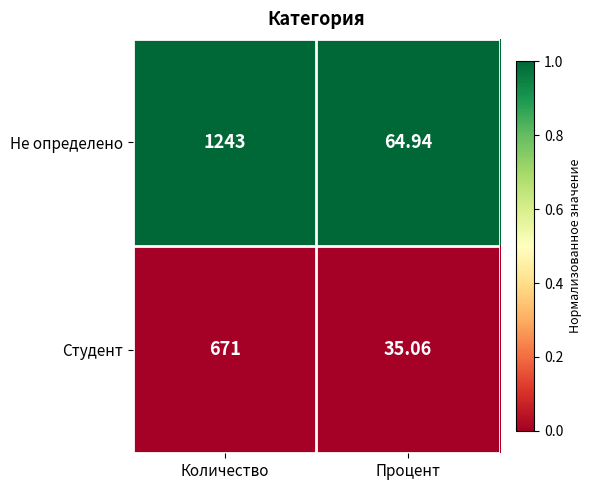

At which category does the chart reach its peak across all series?

Количество